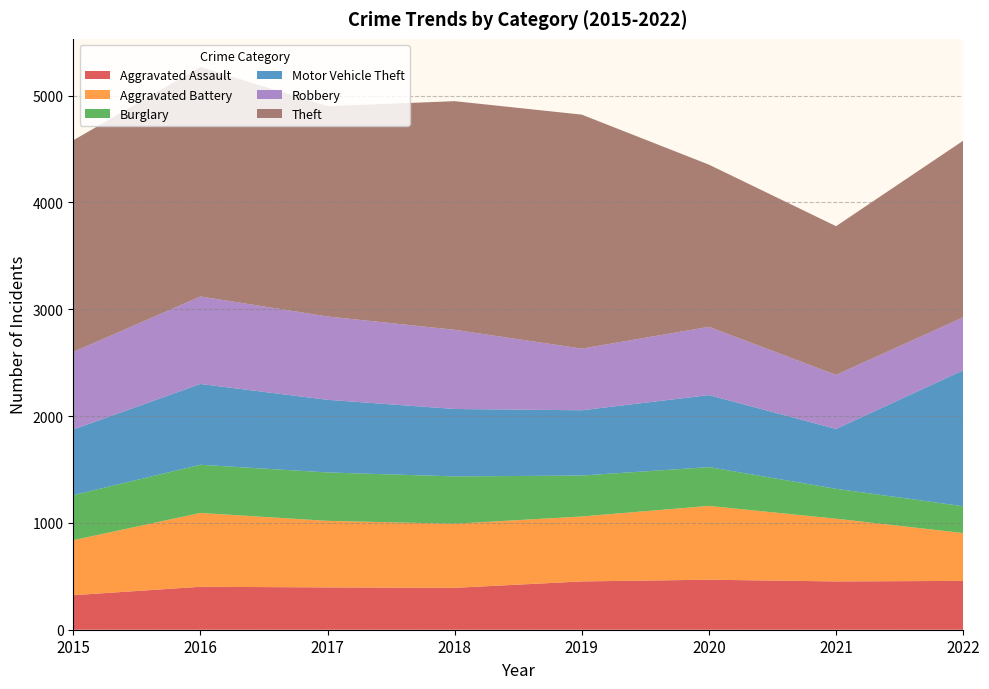

Reading left to right, transcribe all the data shown in this chart.

Aggravated Assault: 323	402	396	392	452	468	452	457
Aggravated Battery: 515	691	623	600	608	691	587	448
Burglary: 422	451	453	443	383	363	280	251
Motor Vehicle Theft: 614	756	680	631	611	674	560	1272
Robbery: 726	819	780	741	577	639	506	496
Theft: 1981	2148	1968	2140	2190	1518	1392	1653